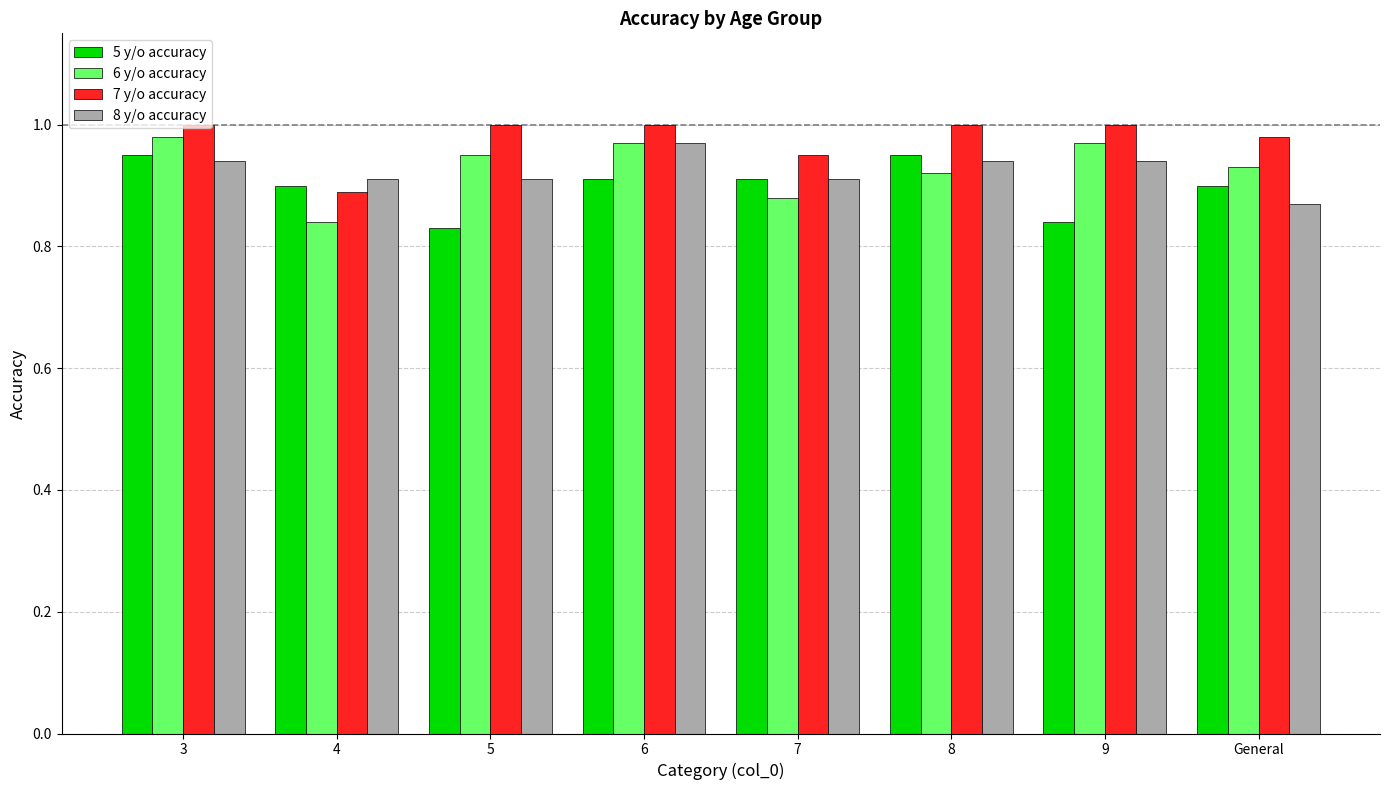

What is the total value across all series at 5?

3.7